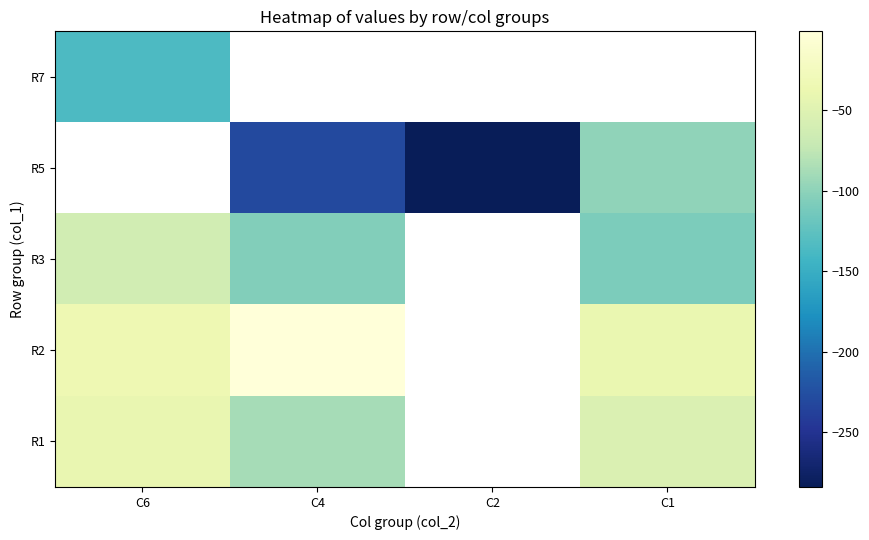

At which label does R5 reach its minimum?

C6